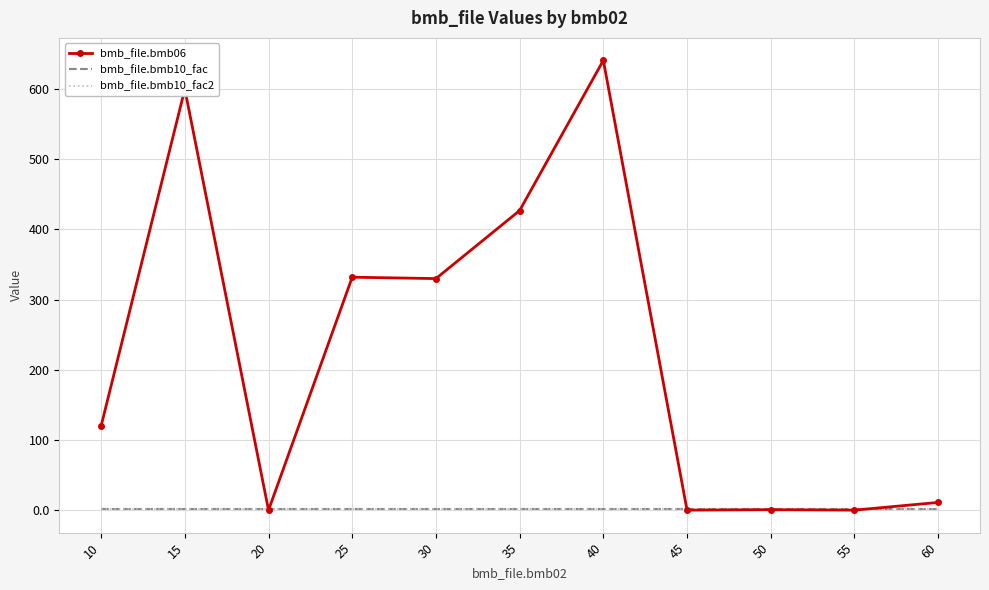

Reading left to right, extract all data points from this chart.

bmb_file.bmb06: 10=120.0	15=600.0	20=0.0	25=332.0	30=330.0	35=427.0	40=641.0	45=0.0	50=0.6	55=0.0	60=11.0
bmb_file.bmb10_fac: 10=1.0	15=1.0	20=1.0	25=1.0	30=1.0	35=1.0	40=1.0	45=1.0	50=1.0	55=1.0	60=1.0
bmb_file.bmb10_fac2: 10=1.0	15=1.0	20=1.0	25=1.0	30=1.0	35=1.0	40=1.0	45=1.0	50=1.0	55=1.0	60=1.0